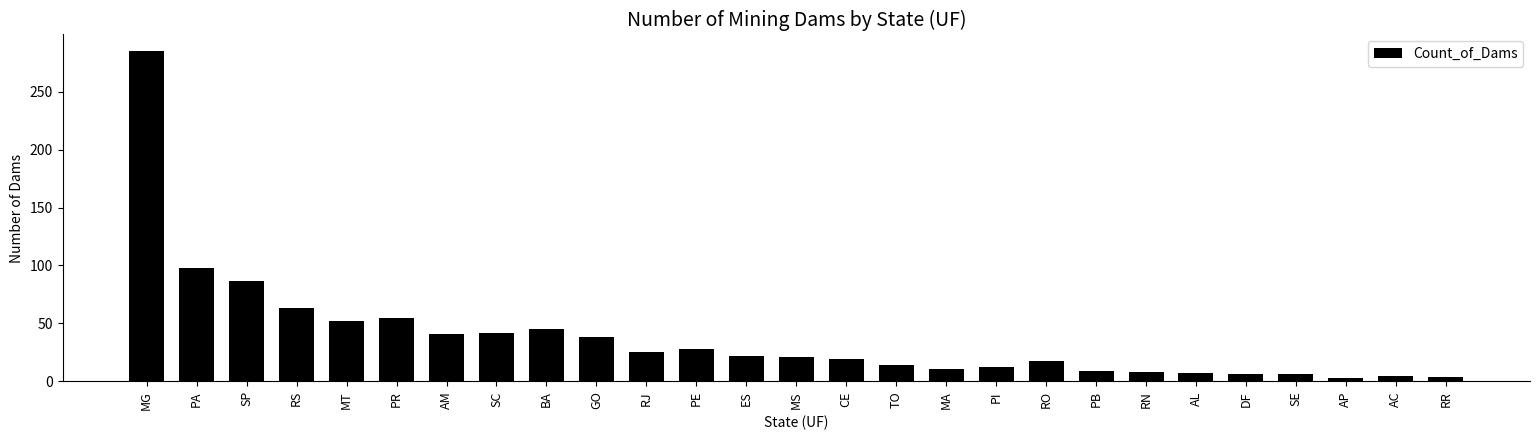

How many series are shown in this chart?

1